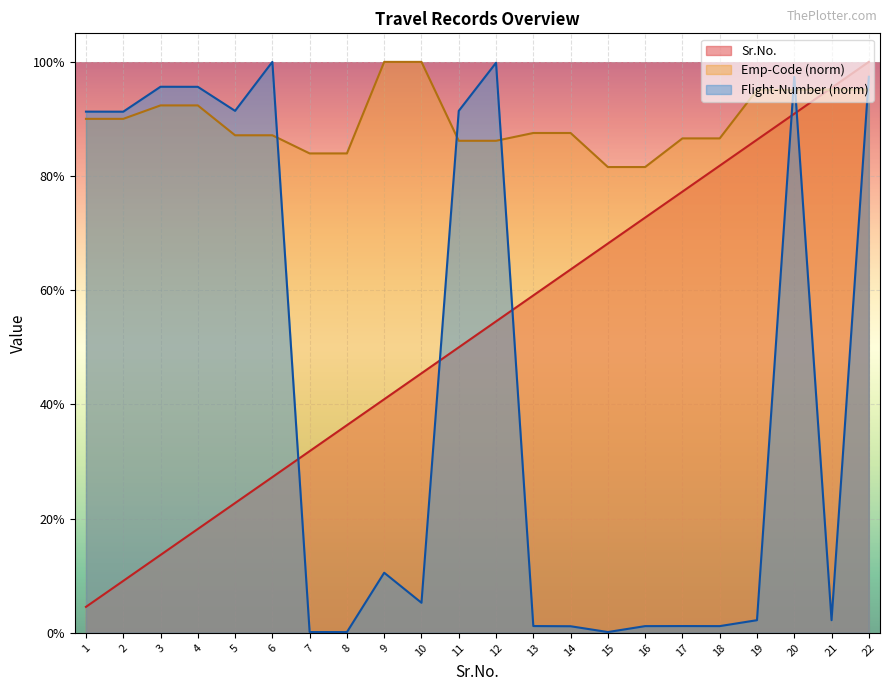

Is it true that Flight-Number equals 0.9 at 1?

True